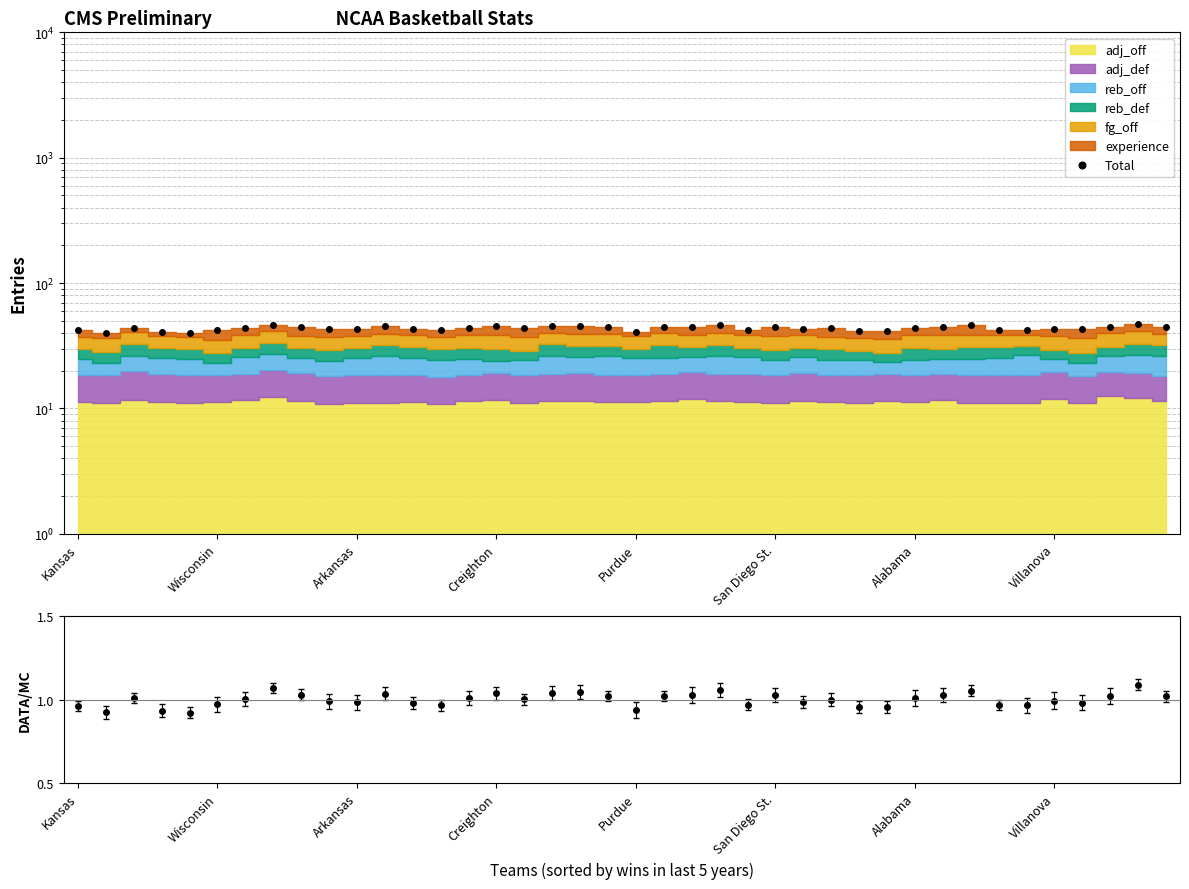

Is it true that Total equals 41.7 at 28?

True